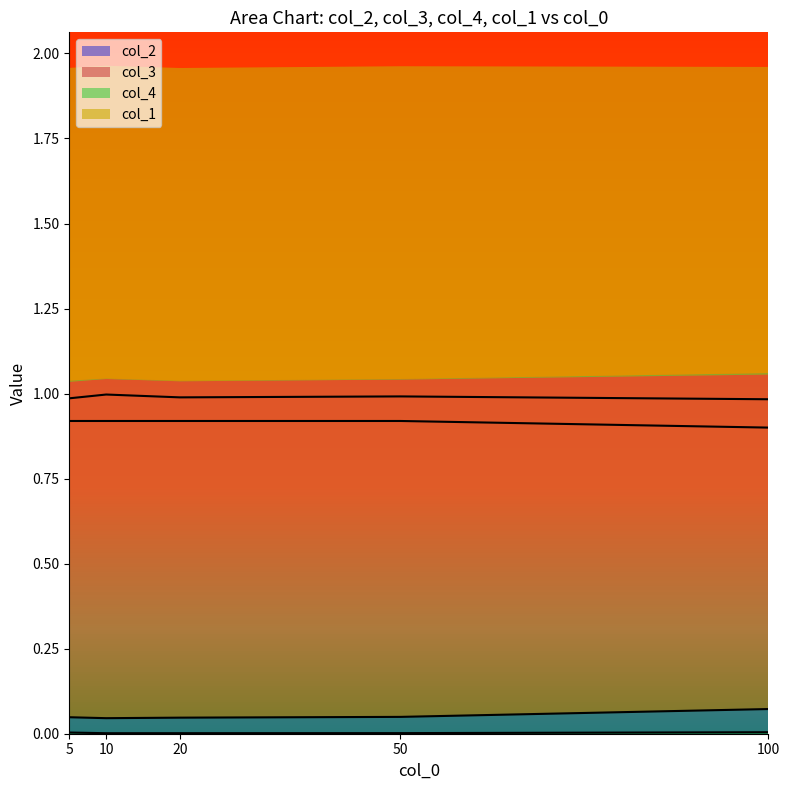

True or false: col_1 and col_4 cross at least once.

False